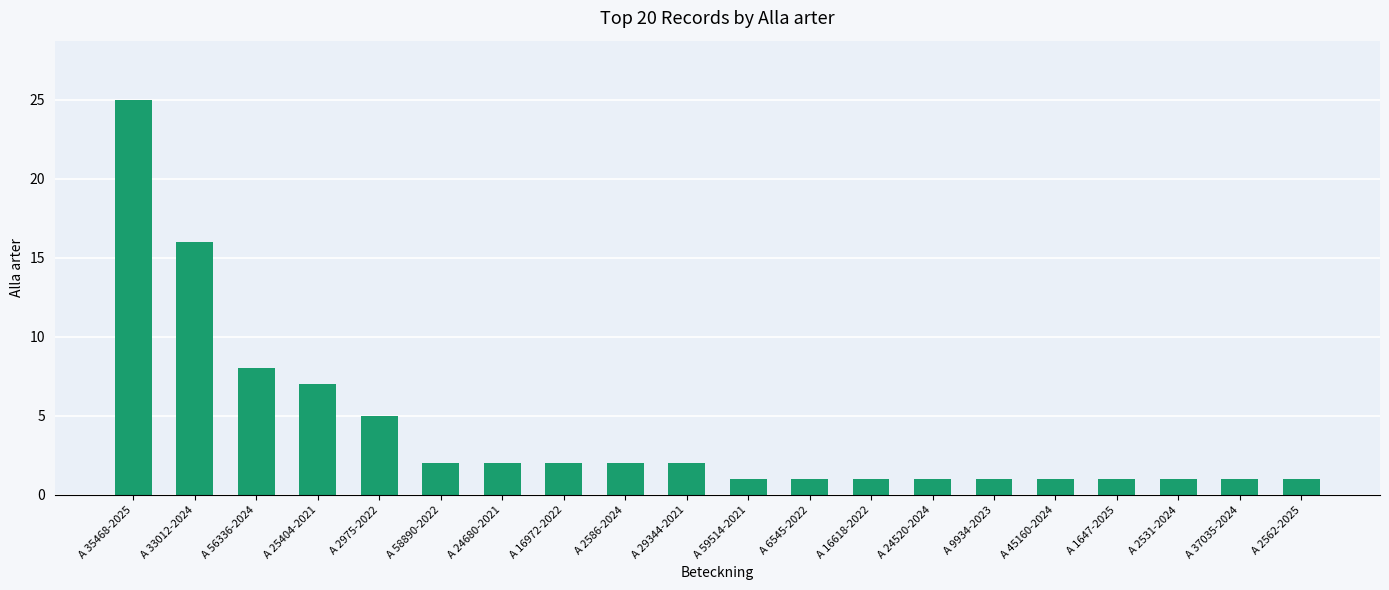

Does the chart contain any negative values?

No